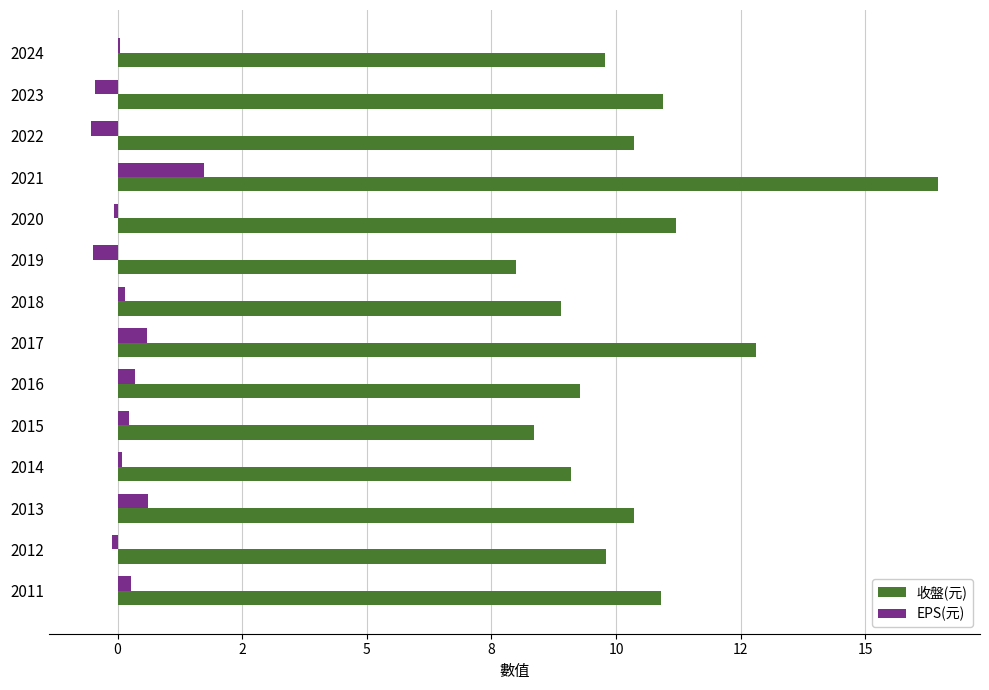

List the series in order of their overall mean, highest first.

收盤(元), EPS(元)